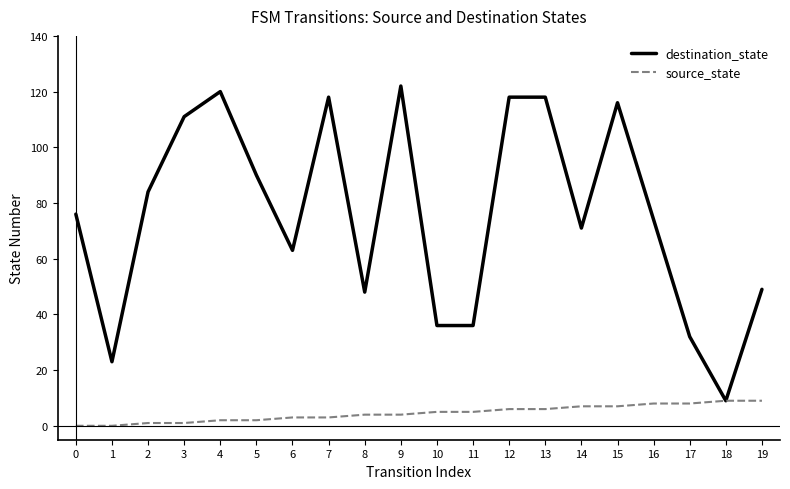

What are all the series names shown in the legend?

destination_state, source_state